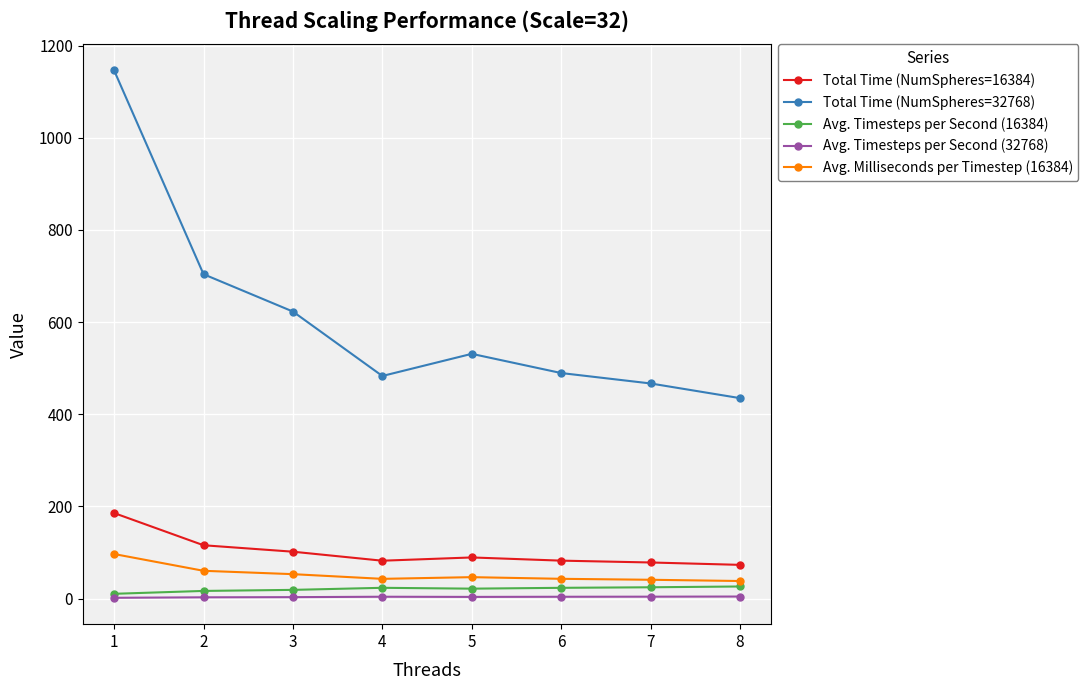

Between 5 and 7, which series saw the biggest shift?

Total Time (NumSpheres=32768)